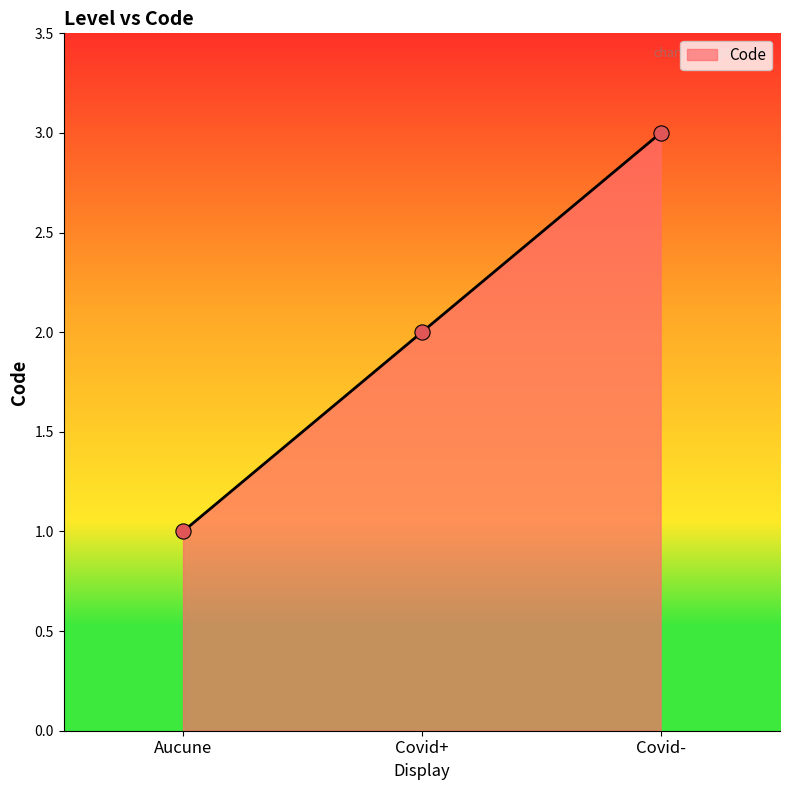

What is the change in value from Aucune to Covid-?

+2